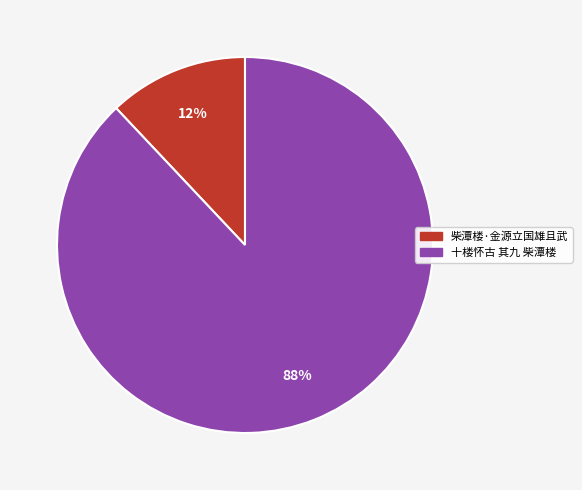

What percentage is the 十楼怀古 其九 柴潭楼 slice, to the nearest percent?

88%